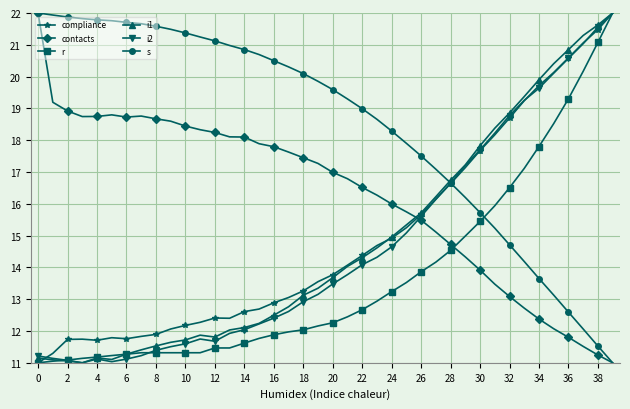

Which series has the largest total across all categories?

s